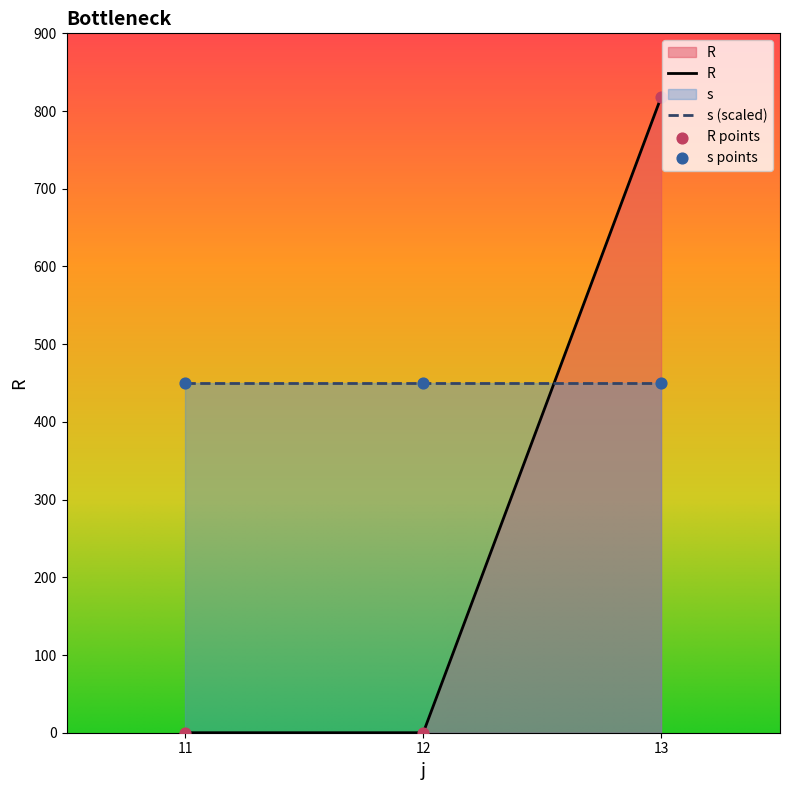

At how many categories does at least one series exceed 794?

1